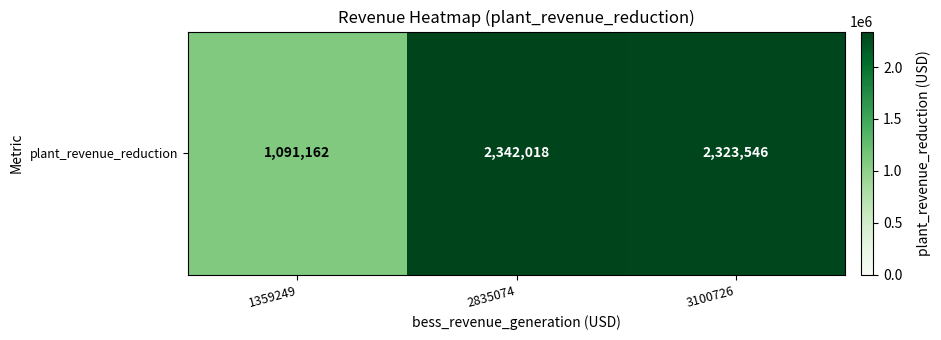

What is the ratio of the value at 1359249 to the value at 2835074?

0.5